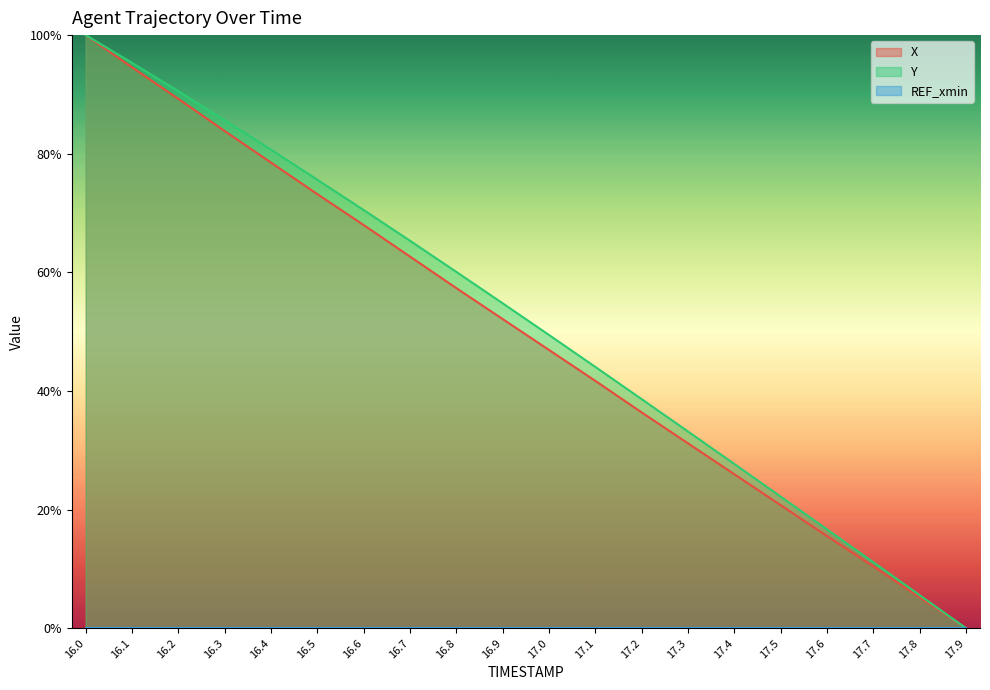

Which series has the widest spread of values?

X